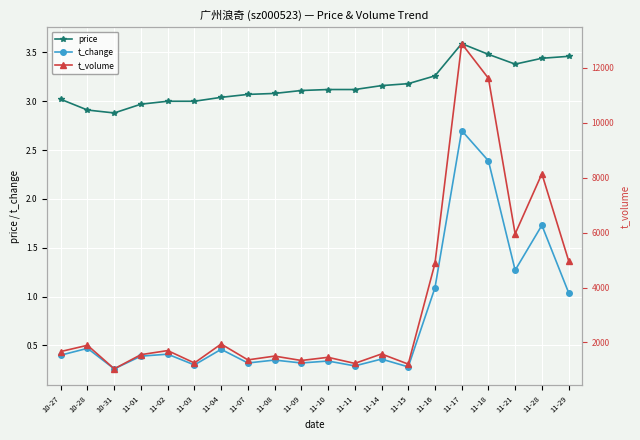

List the labels in order of price value, largest first.

11-17, 11-18, 11-29, 11-28, 11-21, 11-16, 11-15, 11-14, 11-10, 11-11, 11-09, 11-08, 11-07, 11-04, 10-27, 11-02, 11-03, 11-01, 10-28, 10-31